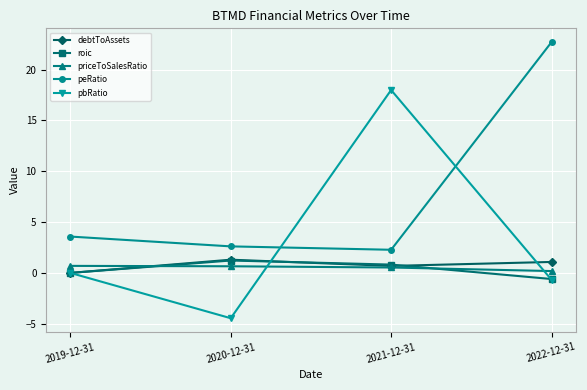

What is the difference between the second highest and minimum values in the roic series?

1.4